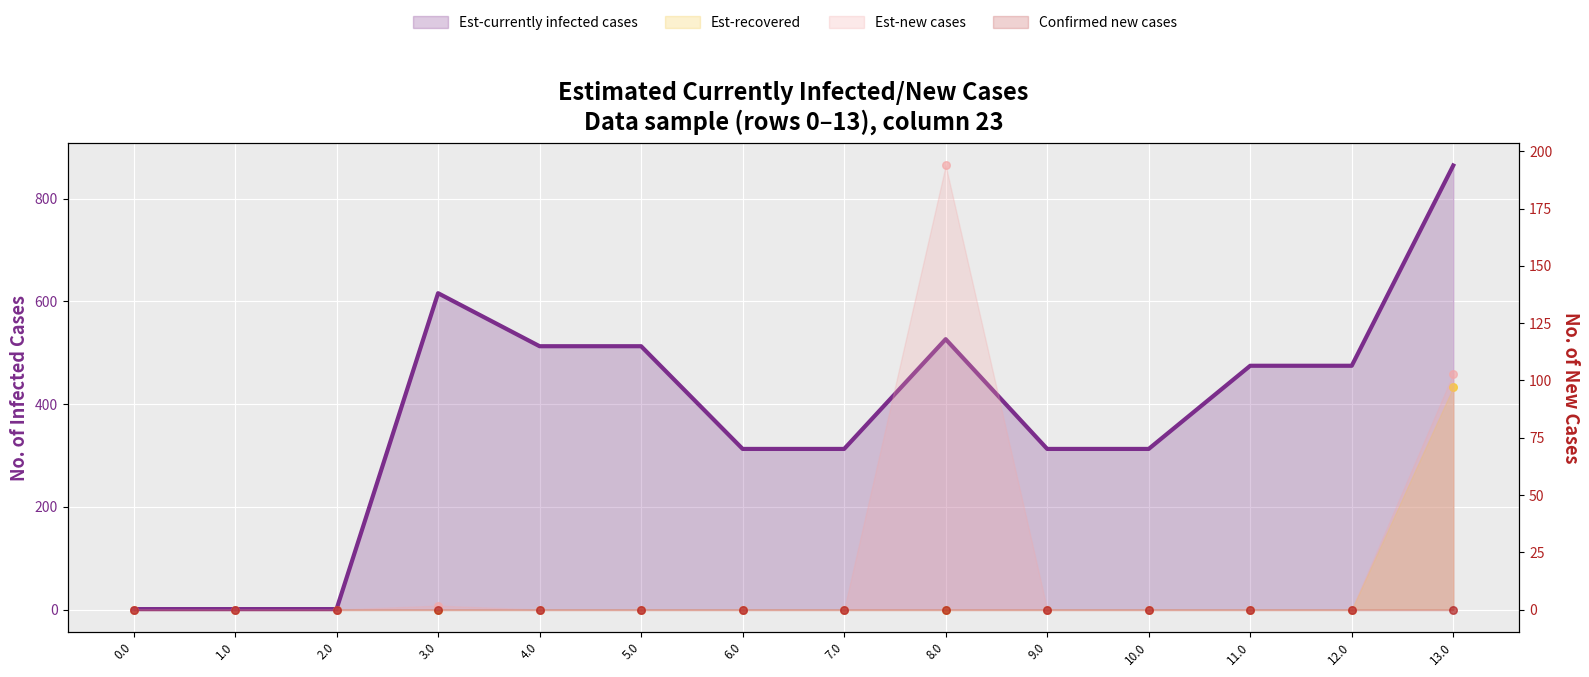

At how many categories does at least one series exceed 621?

1